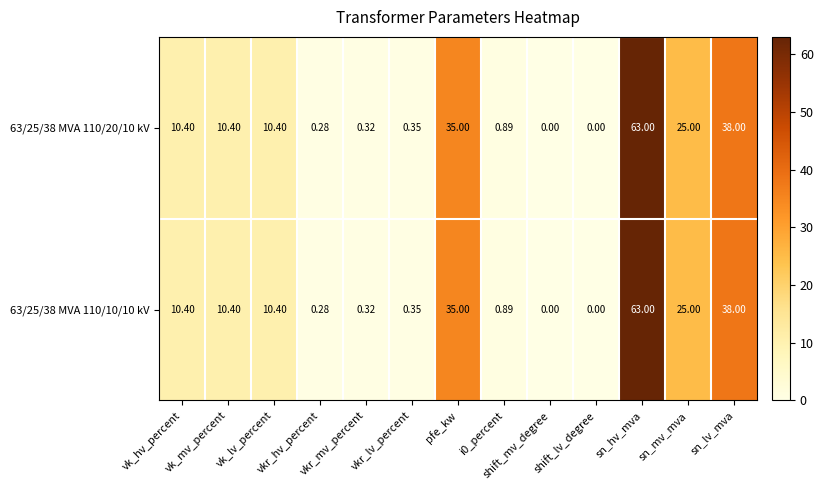

Which series has the largest range (max minus min)?

63/25/38 MVA 110/20/10 kV